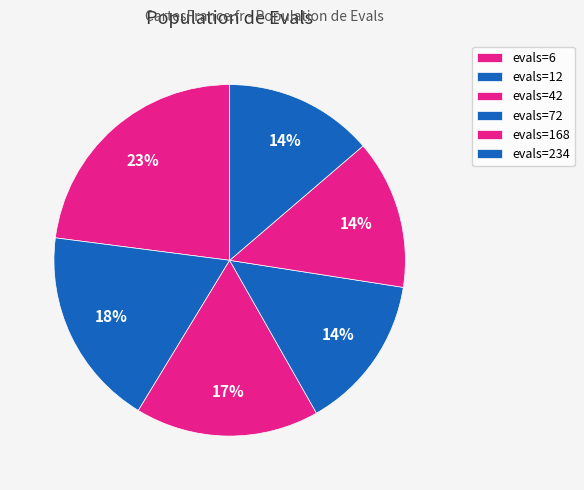

How many slices are in this pie chart?

6